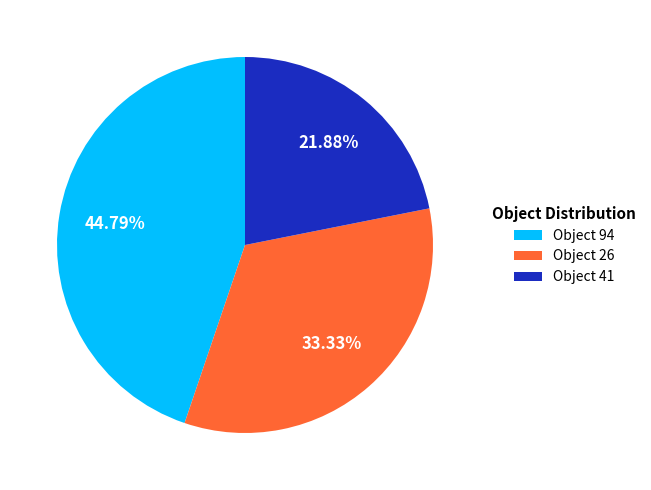

Combined, do Object 41 and Object 94 account for over 50%?

Yes